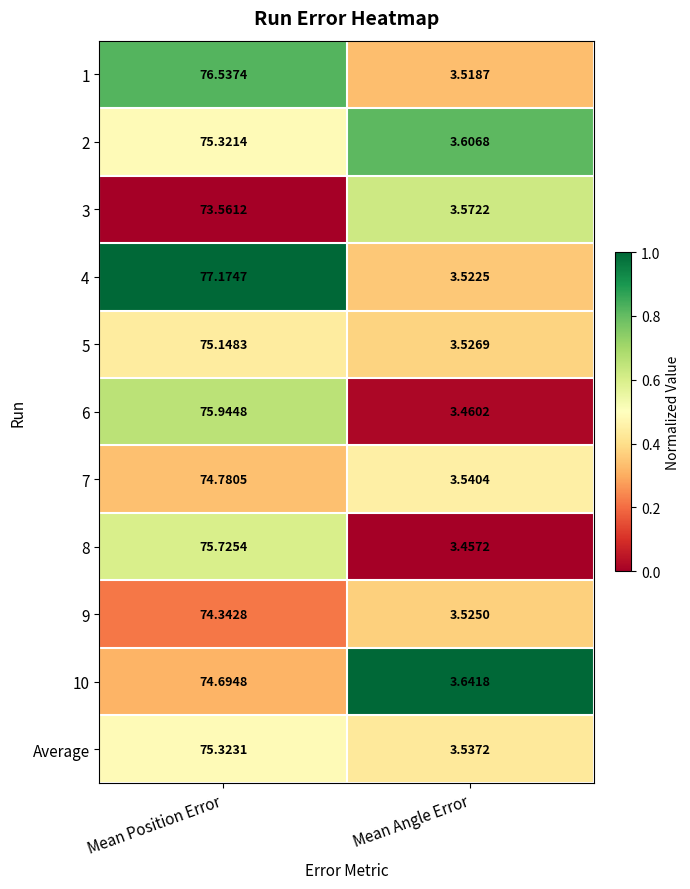

At which category is the sum across all series the highest?

Mean Position Error